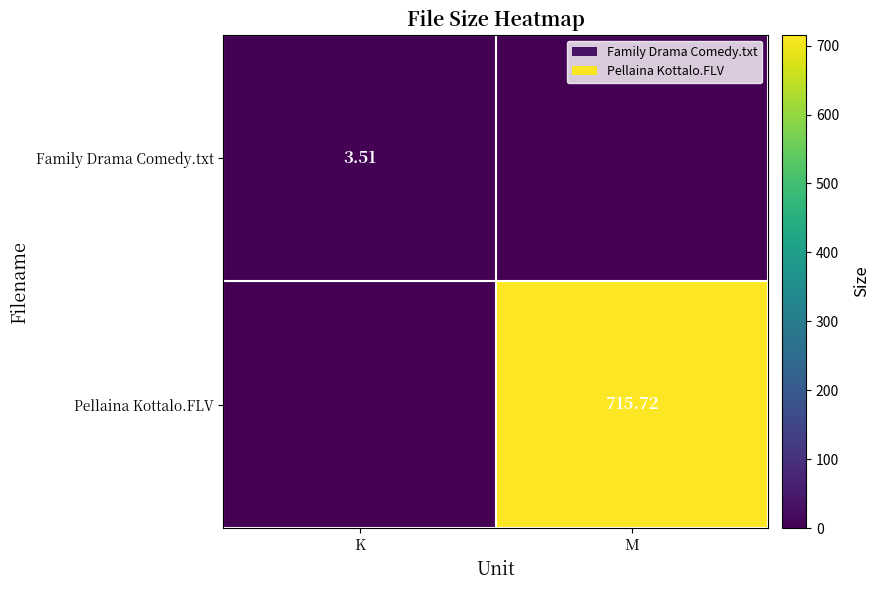

What is the difference between the Pellaina Kottalo.FLV values at K and M?

715.7